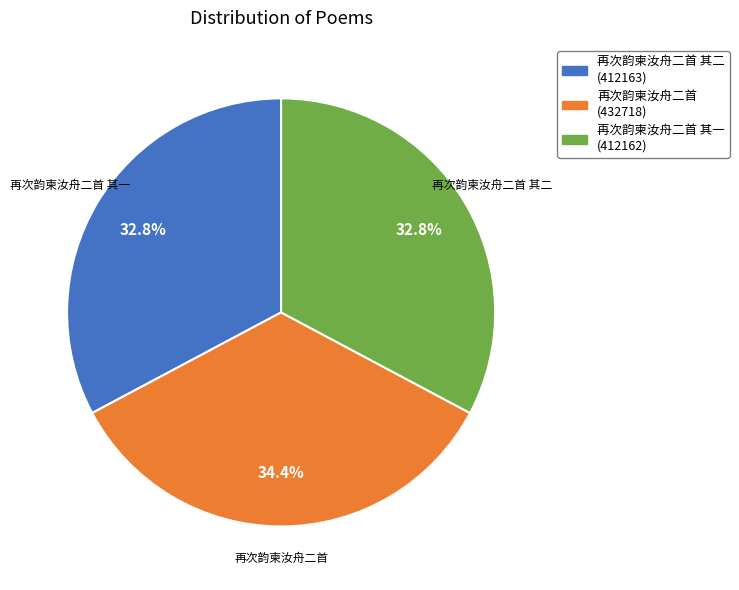

Approximately how many times larger is the value at 再次韵柬汝舟二首 compared to 再次韵柬汝舟二首 其一?

1.0